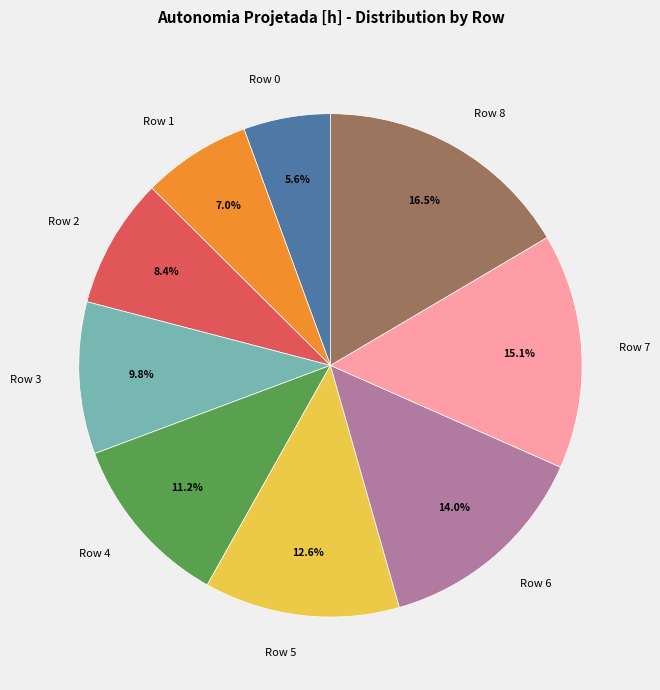

Rank the categories by value from lowest to highest.

Row 0, Row 1, Row 2, Row 3, Row 4, Row 5, Row 6, Row 7, Row 8